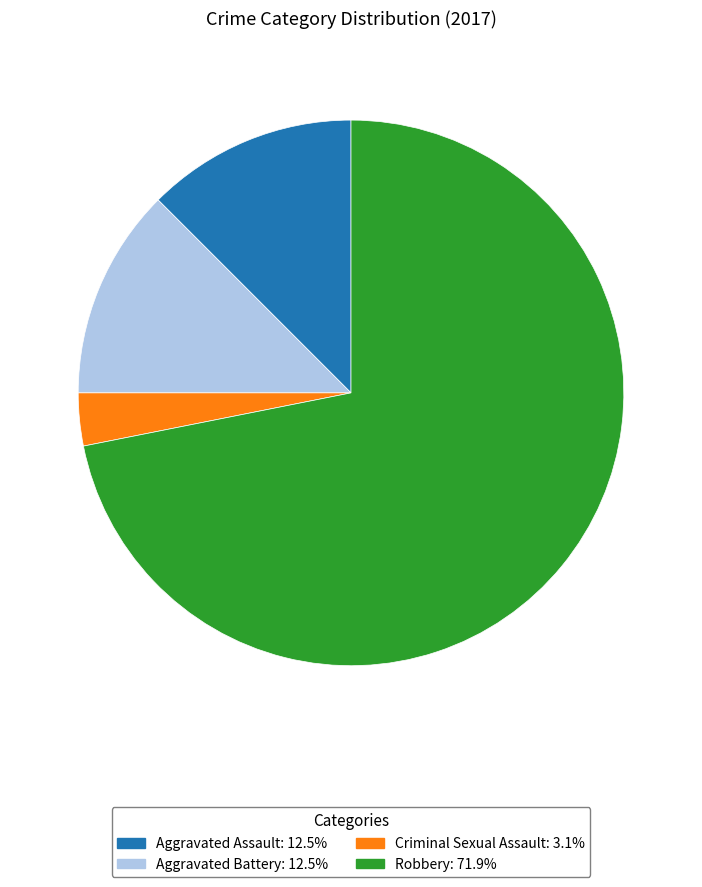

Which category has the smallest portion of the pie?

Criminal Sexual Assault